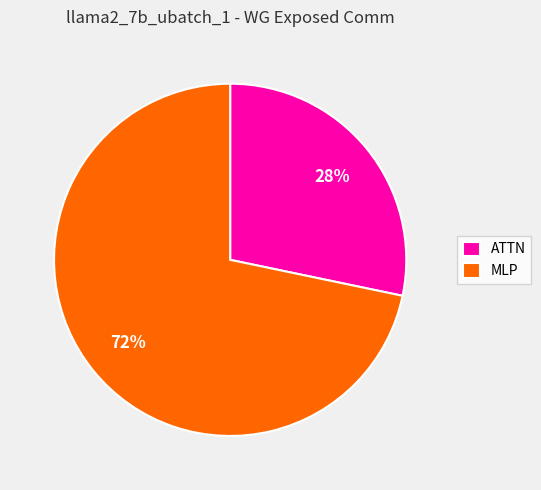

True or false: ATTN accounts for 28% of the total.

True